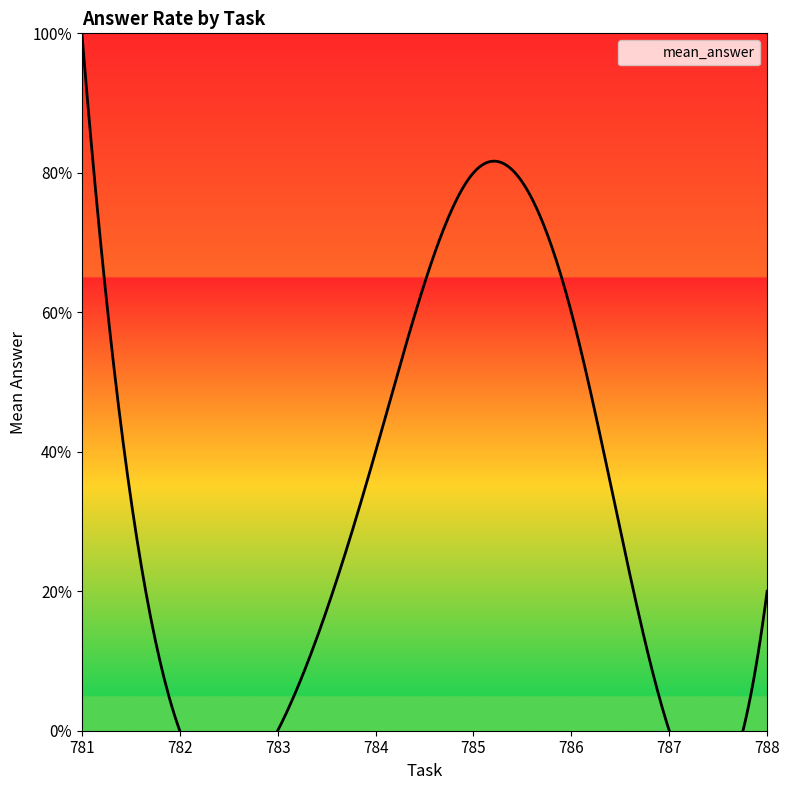

True or false: the data shows 0.4 at 786.

False